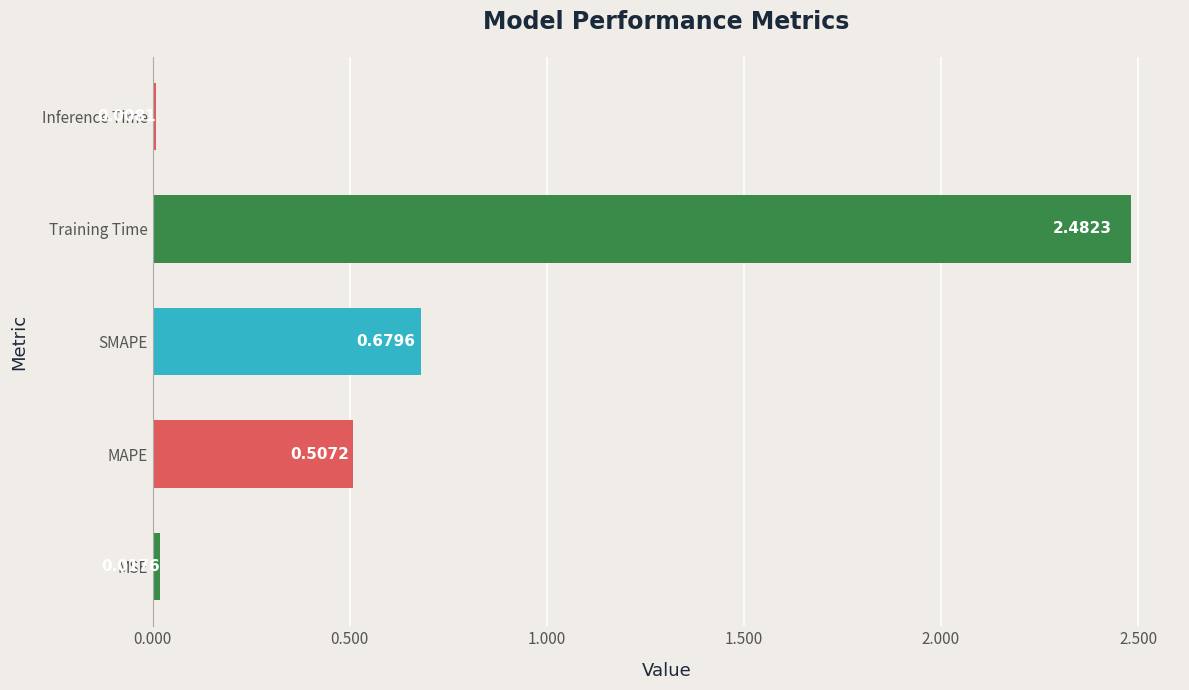

Rank the categories by value from lowest to highest.

Inference Time, MSE, MAPE, SMAPE, Training Time